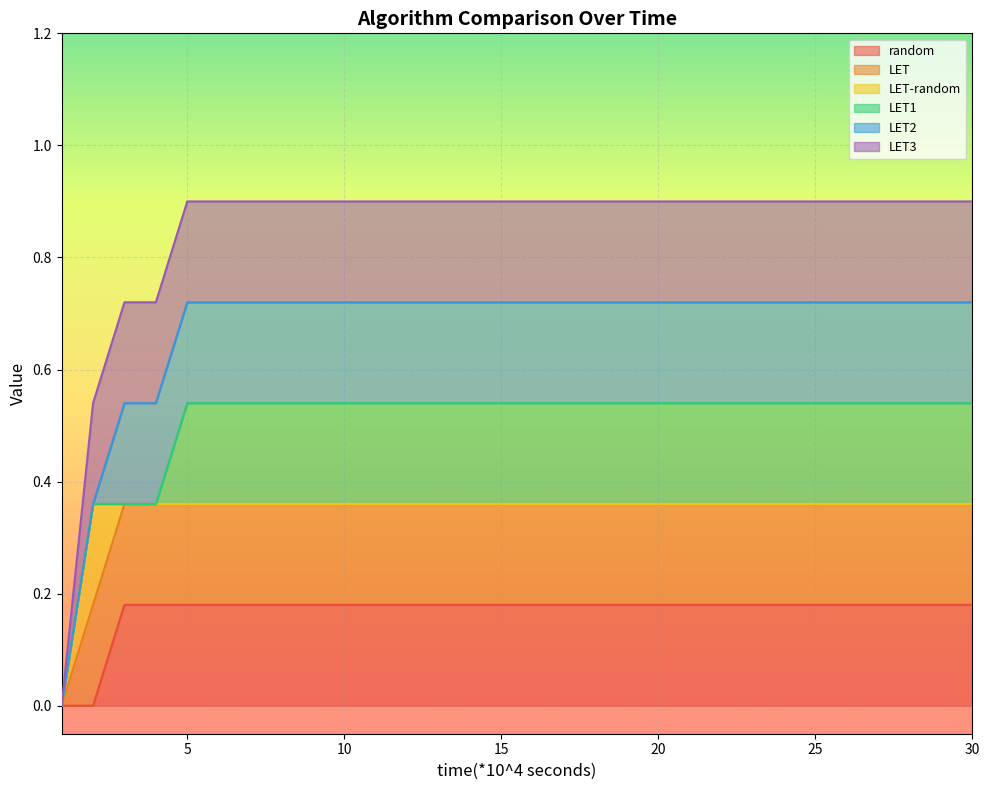

At which category is the sum across all series the highest?

5